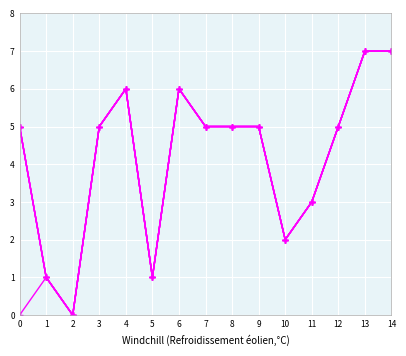

Is this an area chart (filled region under the line)?

No